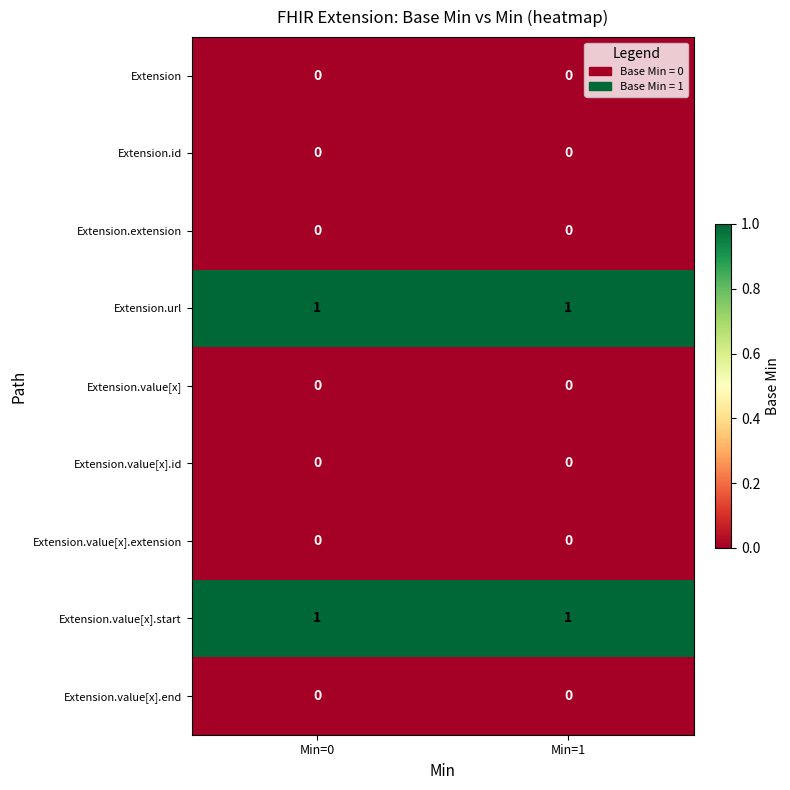

Is it true that Extension.value[x].end equals 0 at Min=1?

True